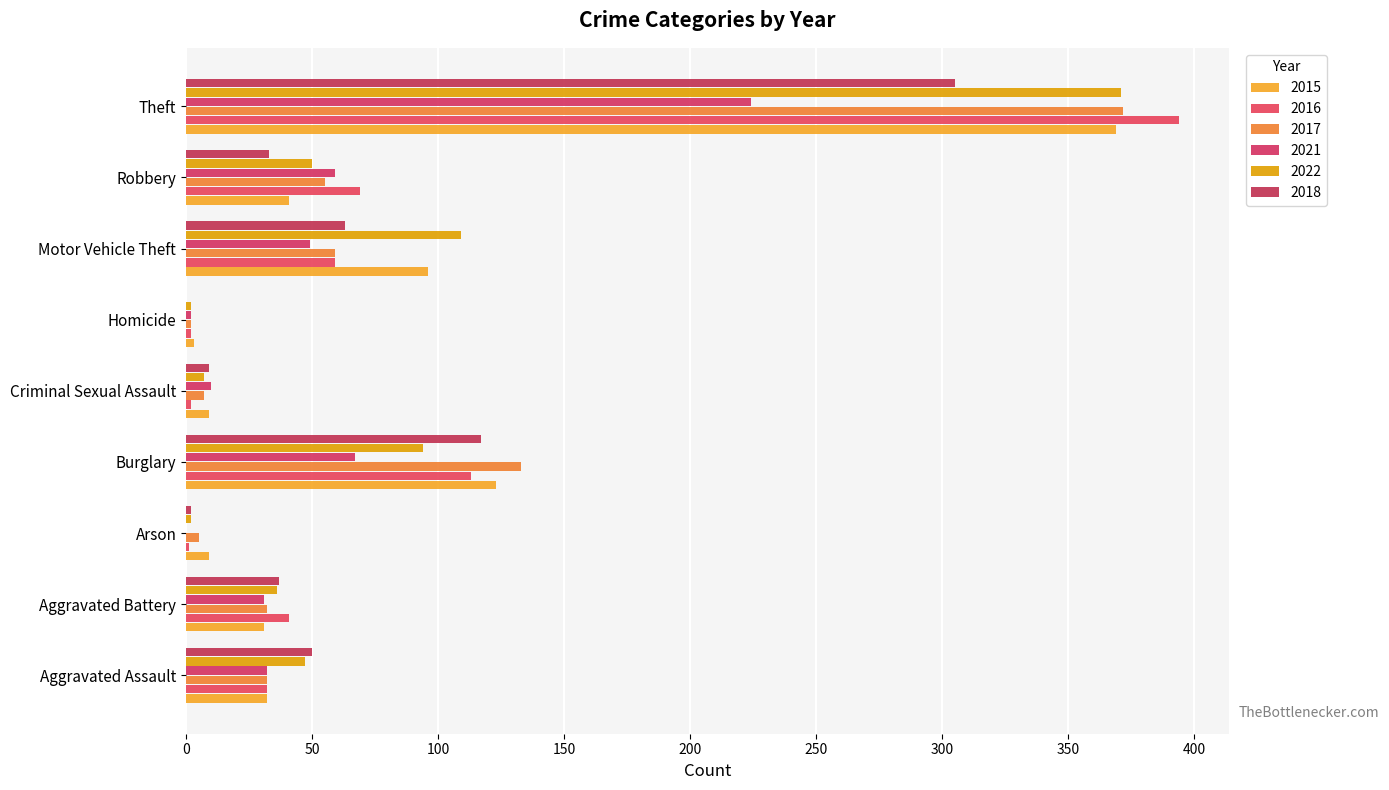

At which label does 2022 reach its minimum?

Arson